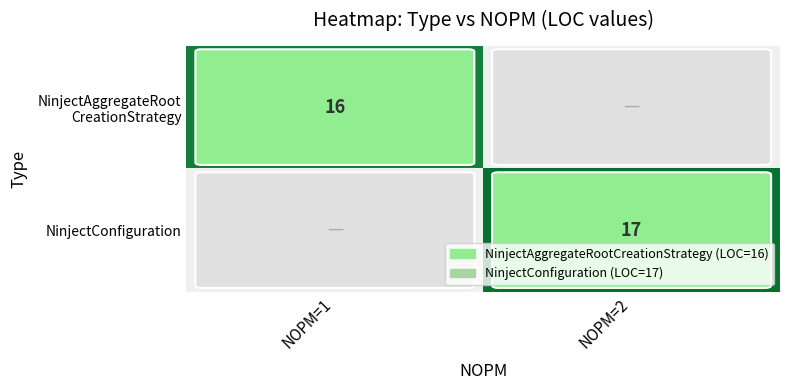

The NinjectAggregateRoot CreationStrategy series shows 21.4 at NOPM=1. True or false?

False